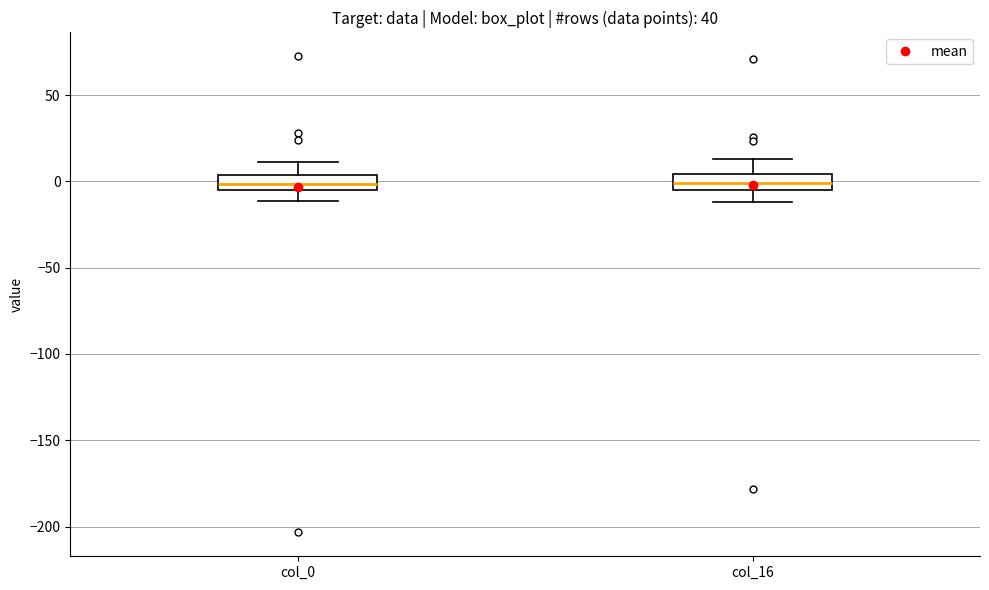

Where is the lower edge of the box for col_16 on the y-axis? The values are not printed on the chart, so give them approximately, as read against the axis.

-5